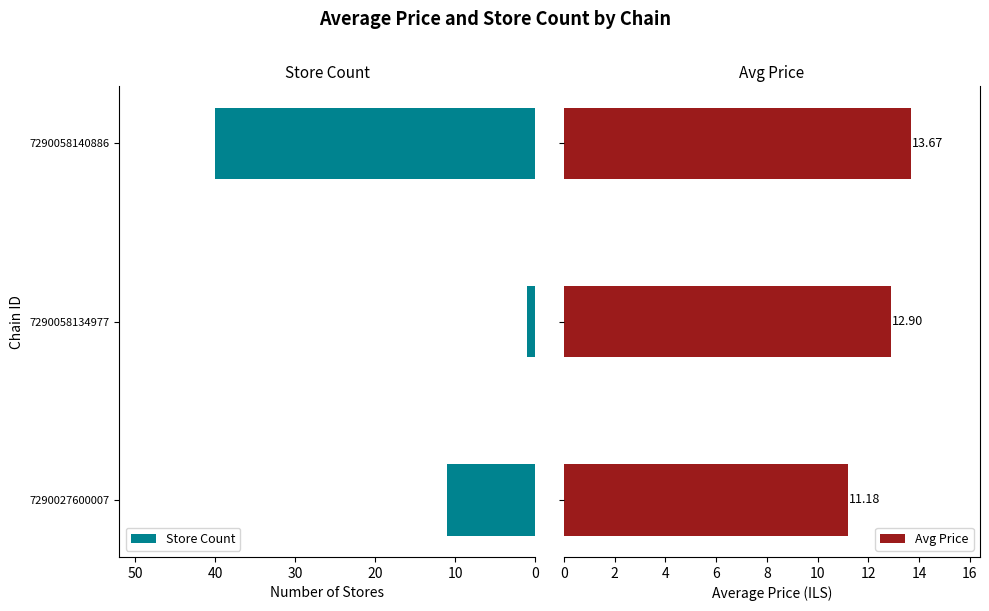

What is the maximum value shown in the chart?

40.0